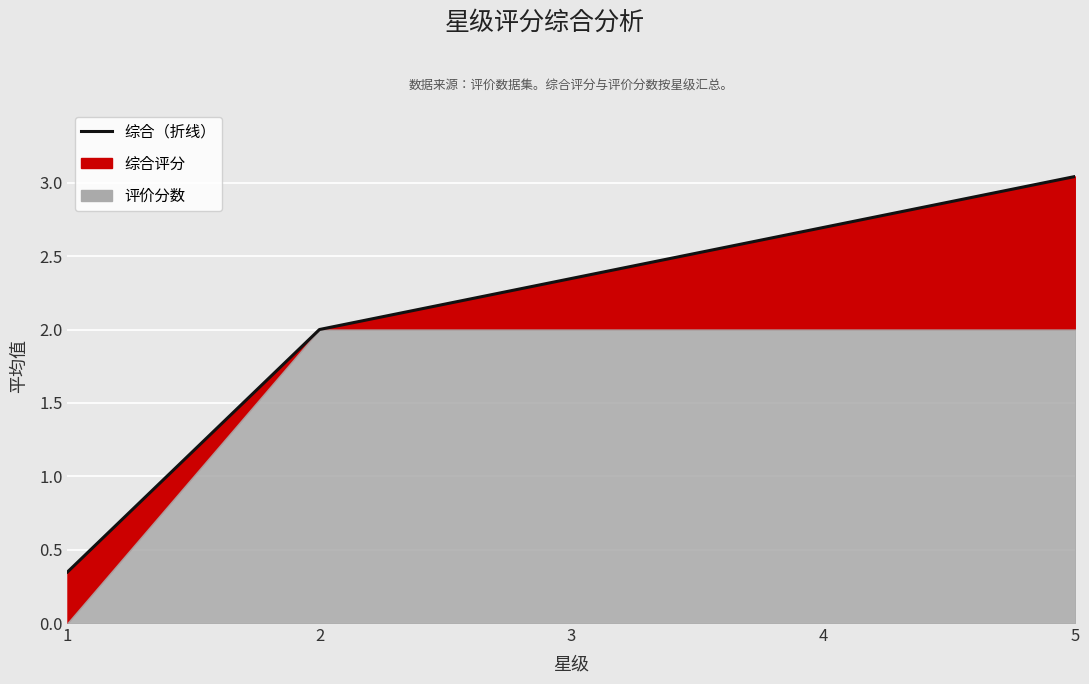

Rank the categories by value from highest to lowest.

5, 4, 3, 2, 1